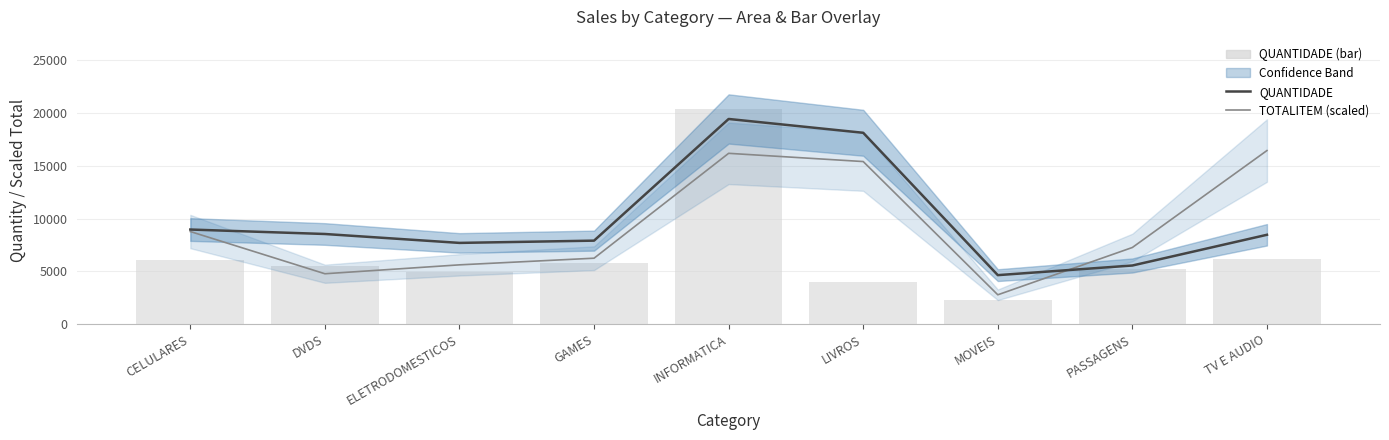

Reading left to right, extract all data points from this chart.

QUANTIDADE: CELULARES=8972.0	DVDS=8548.5	ELETRODOMESTICOS=7704.0	GAMES=7918.5	INFORMATICA=19455.5	LIVROS=18145.5	MOVEIS=4647.5	PASSAGENS=5561.0	TV E AUDIO=8474.0
TOTALITEM (scaled): CELULARES=8781.2	DVDS=4779.1	ELETRODOMESTICOS=5623.0	GAMES=6253.5	INFORMATICA=16197.5	LIVROS=15417.2	MOVEIS=2784.0	PASSAGENS=7269.7	TV E AUDIO=16460.4
QUANTIDADE (bar): CELULARES=6037.6	DVDS=5467.6	ELETRODOMESTICOS=4901.0	GAMES=5756.3	INFORMATICA=20428.3	LIVROS=3993.2	MOVEIS=2261.7	PASSAGENS=5222.6	TV E AUDIO=6182.2